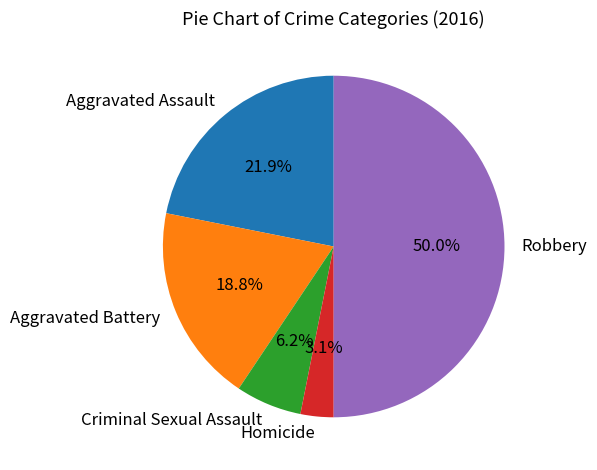

Is the sum of Criminal Sexual Assault and Aggravated Battery greater than half?

No